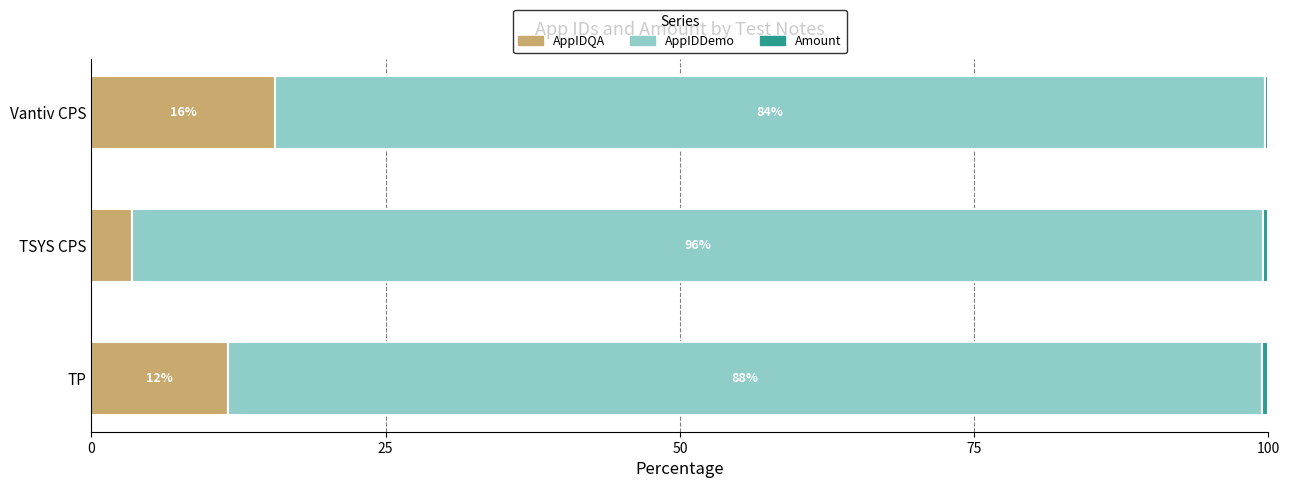

Which category has the highest value in the AppIDQA series?

Vantiv CPS